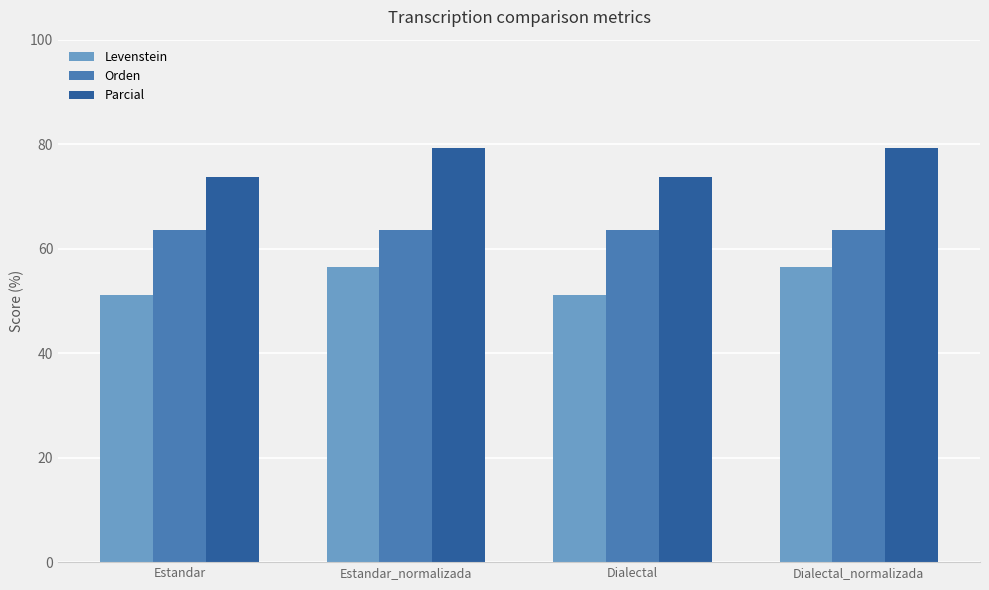

What is the label of the 3rd bar from the left?

Dialectal